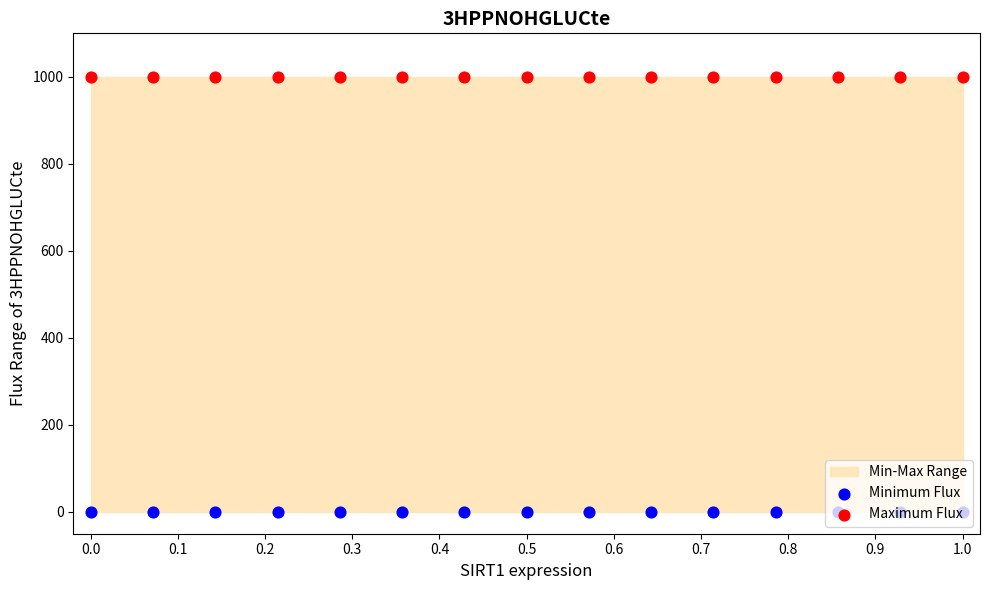

Is the value of Maximum Flux at 11 greater than the value of Minimum Flux at 0.8?

Yes